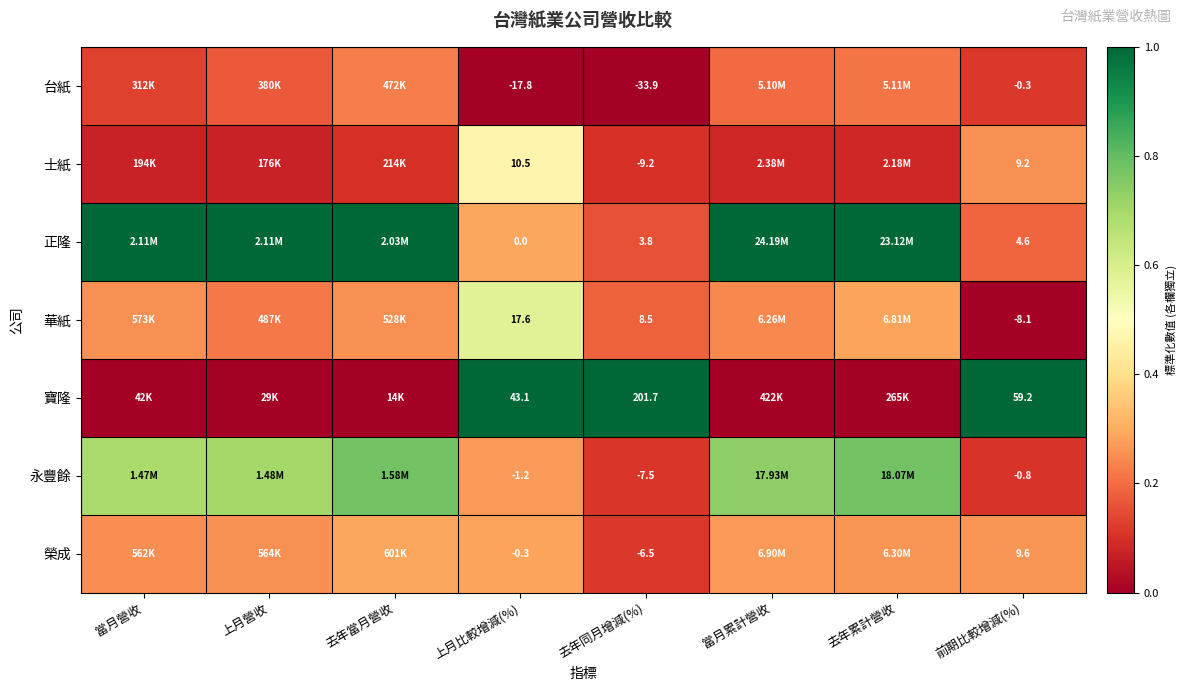

The 華紙 series shows 0.3 at 去年當月營收. True or false?

False